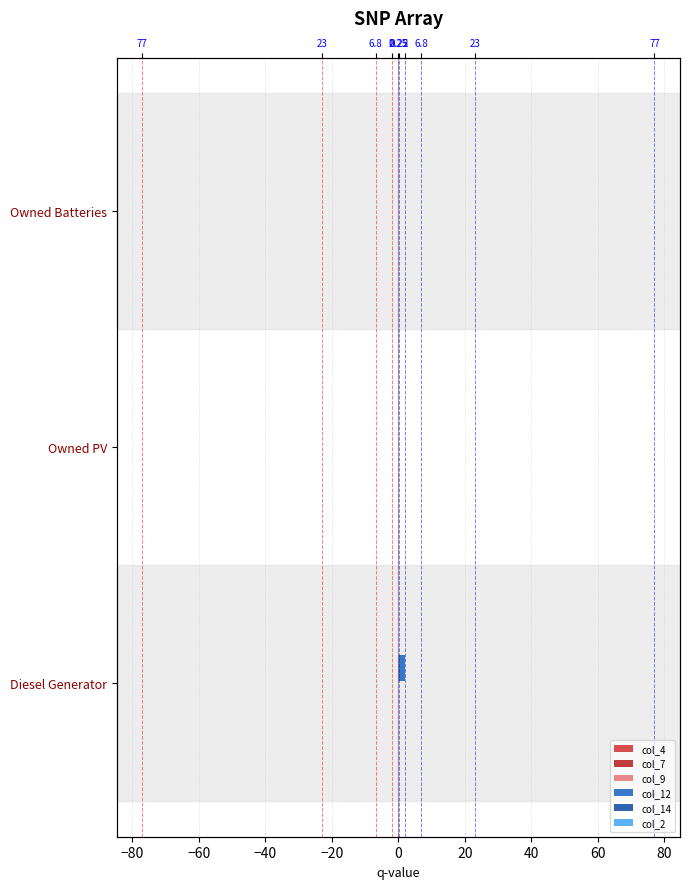

Which series changed the most between −80 and −60?

col_4